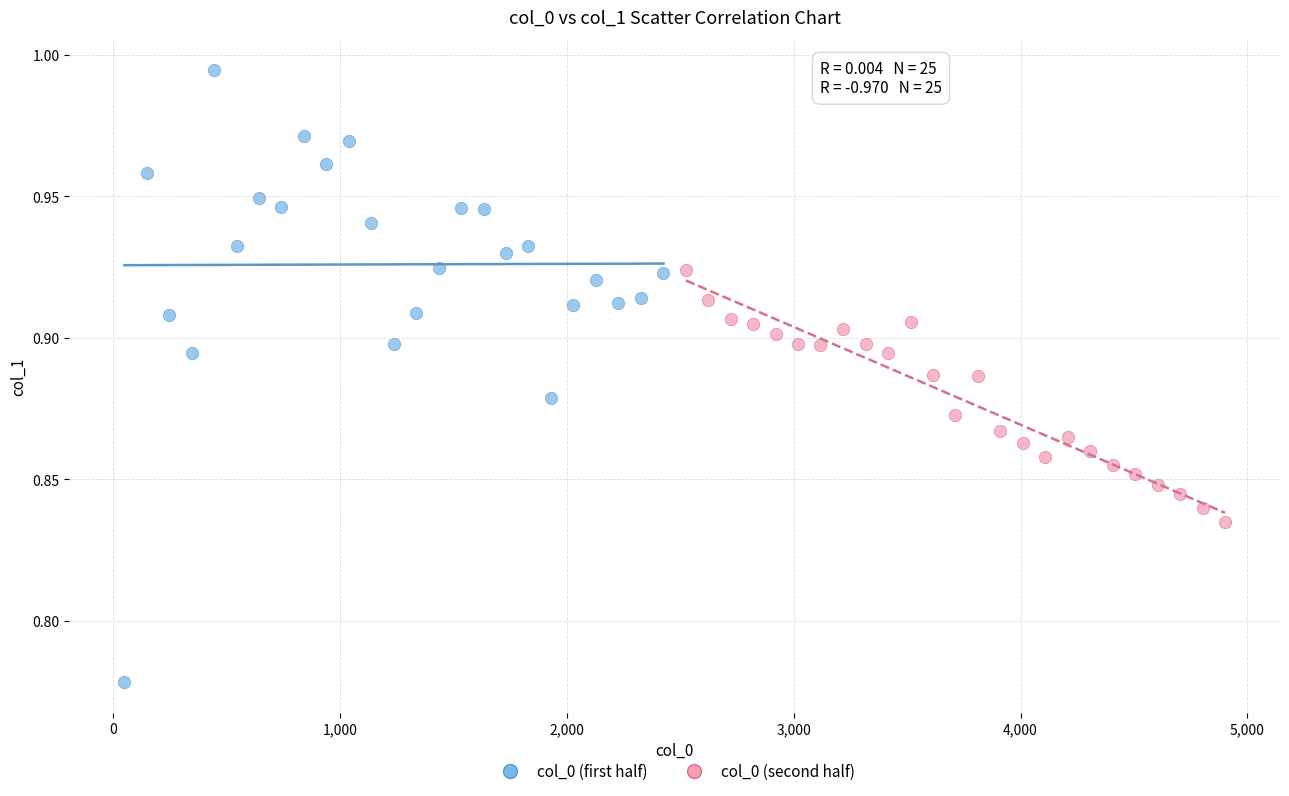

What are all the series names shown in the legend?

col_0 (first half), col_0 (second half)